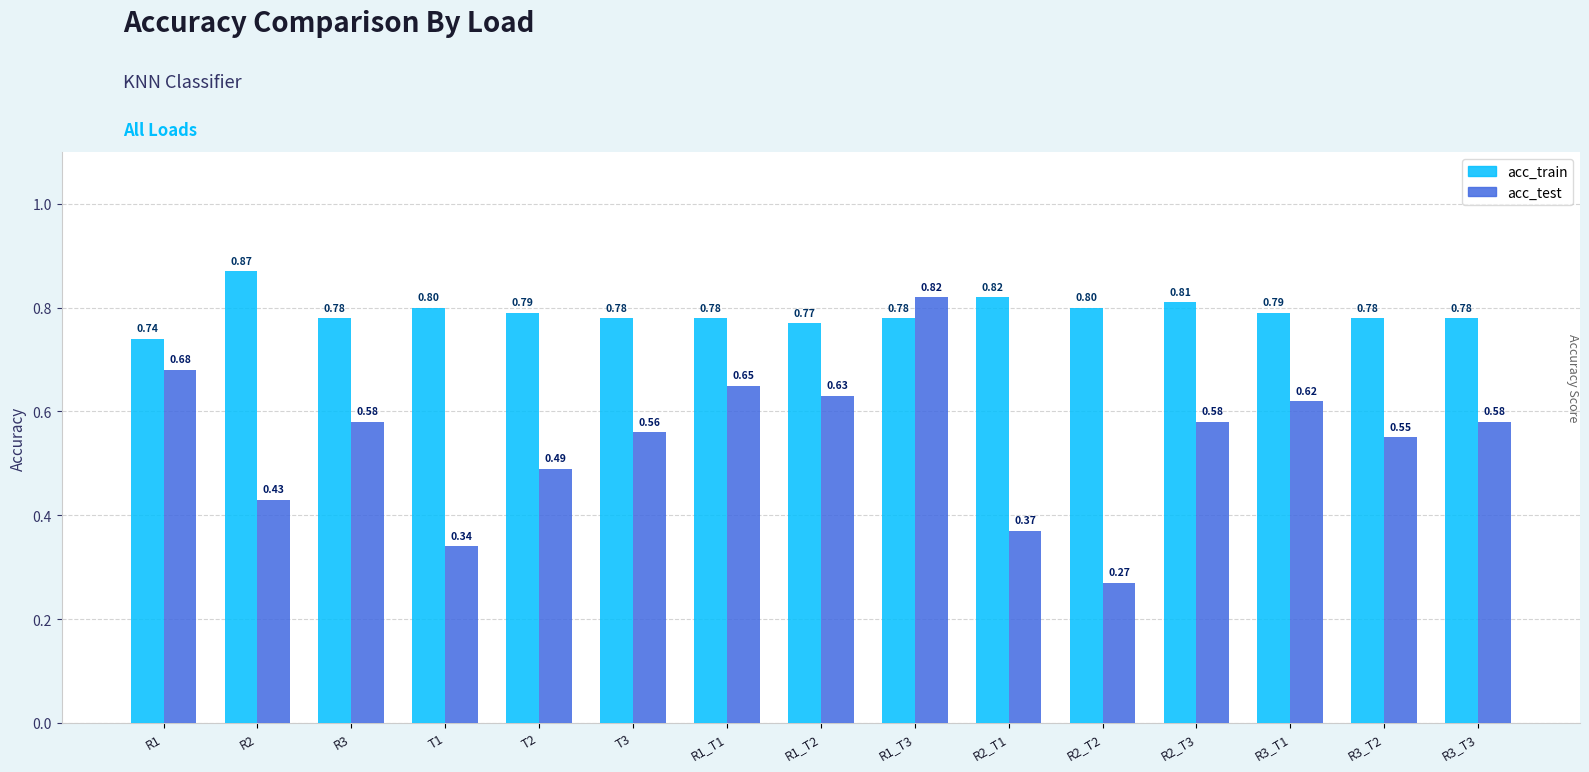

Are the bars grouped side by side (vs. stacked)?

Yes